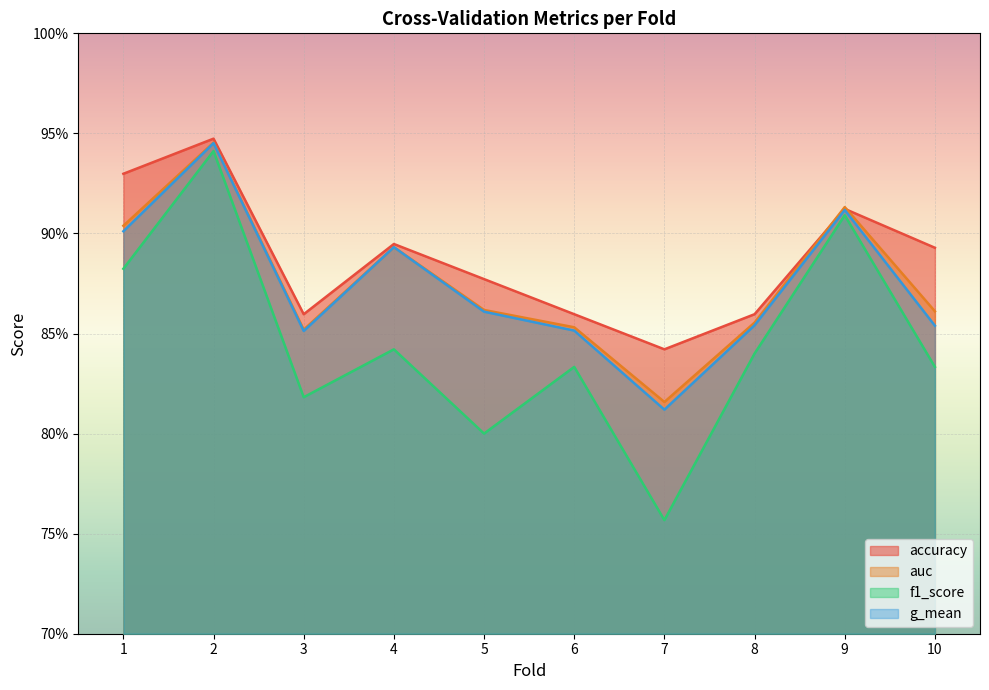

True or false: f1_score and accuracy intersect in this chart.

False